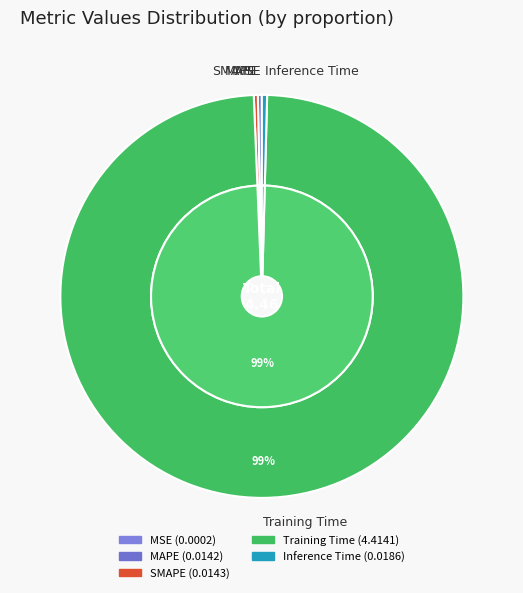

True or false: MAPE accounts for 11% of the total.

False